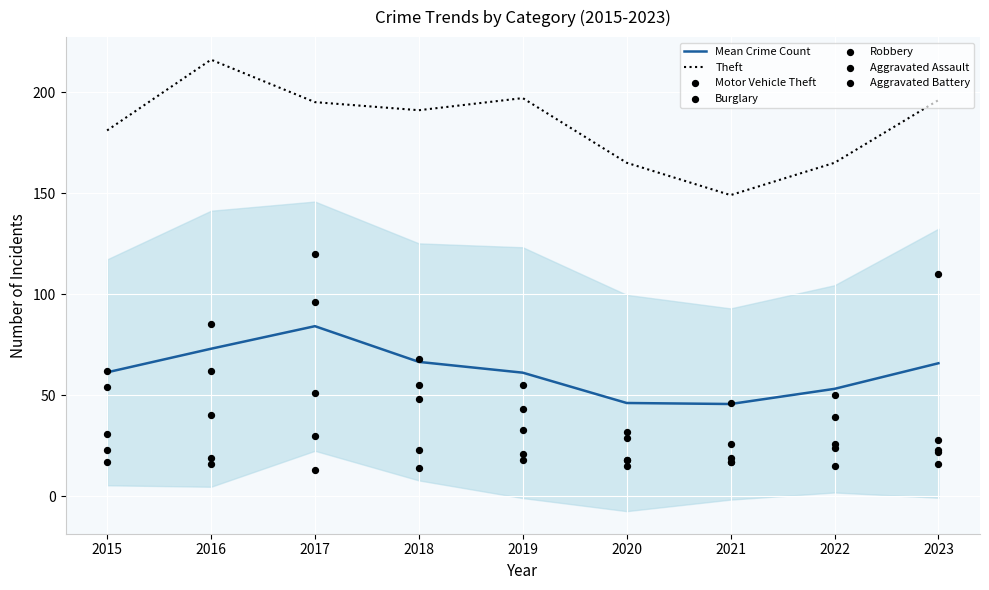

Is the value of Theft at 2020 greater than the value of Burglary at 2020?

Yes